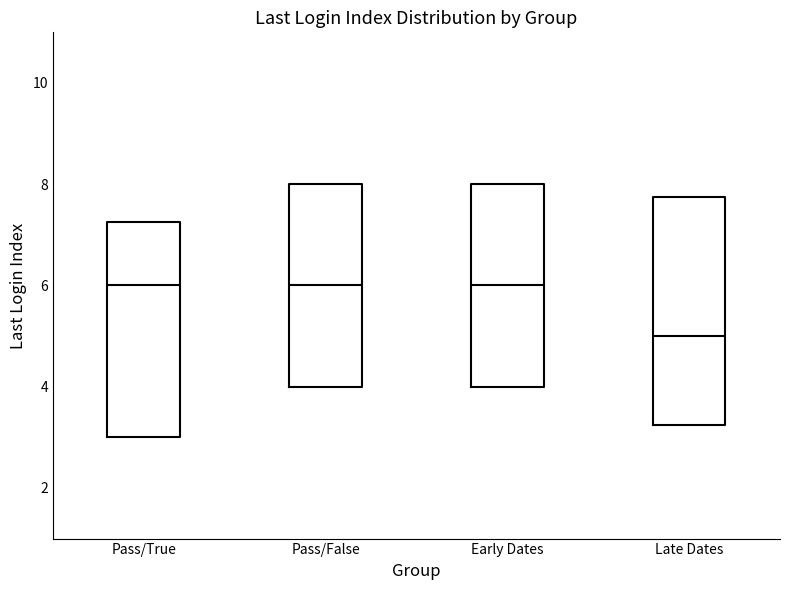

Which box's median line is the lowest?

Late Dates